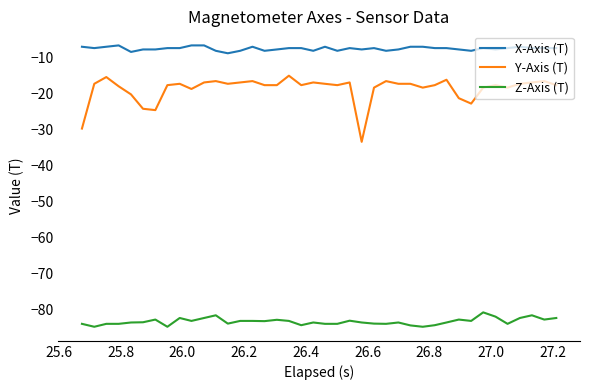

What is the difference between the maximum and minimum values in the Z-Axis (T) series?

4.0